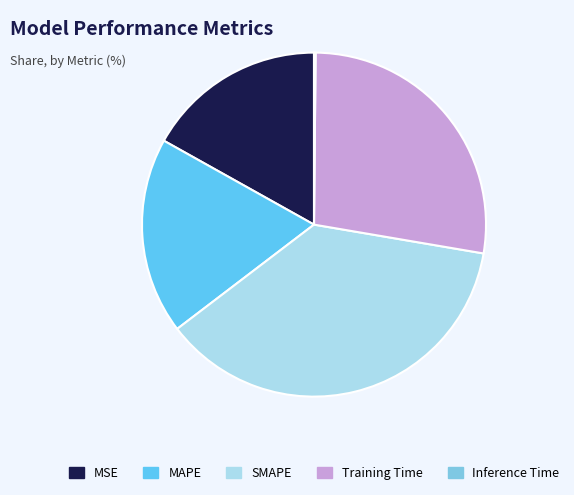

Rank the categories by value from highest to lowest.

SMAPE, Training Time, MAPE, MSE, Inference Time